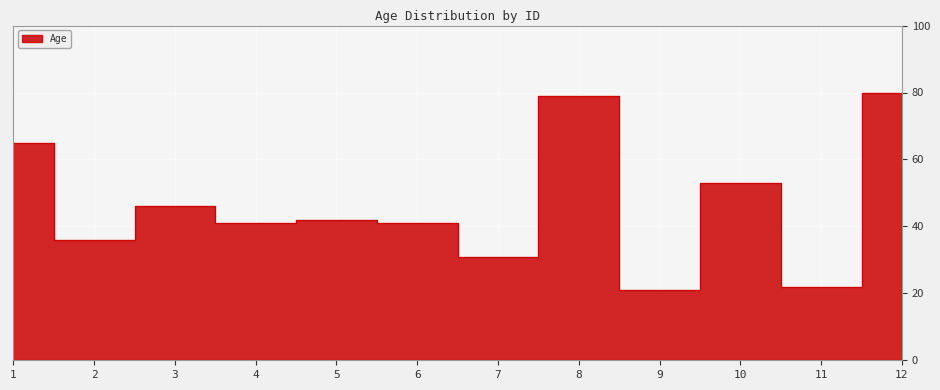

What is the smallest value displayed?

21